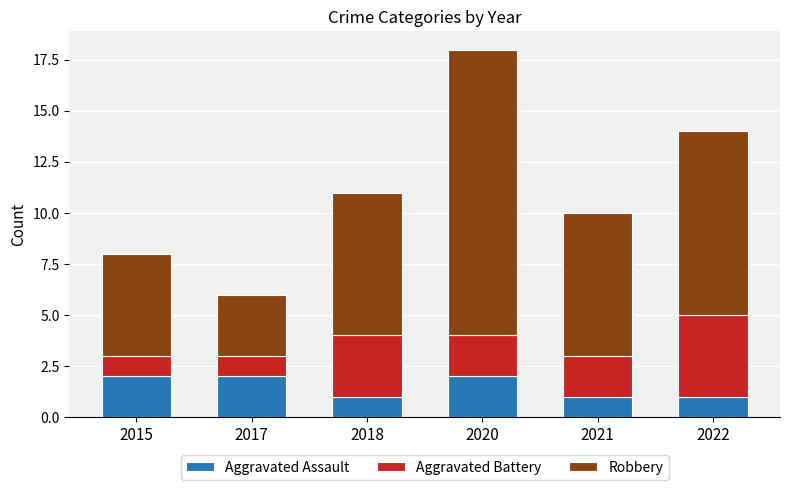

How many series are shown in this chart?

3